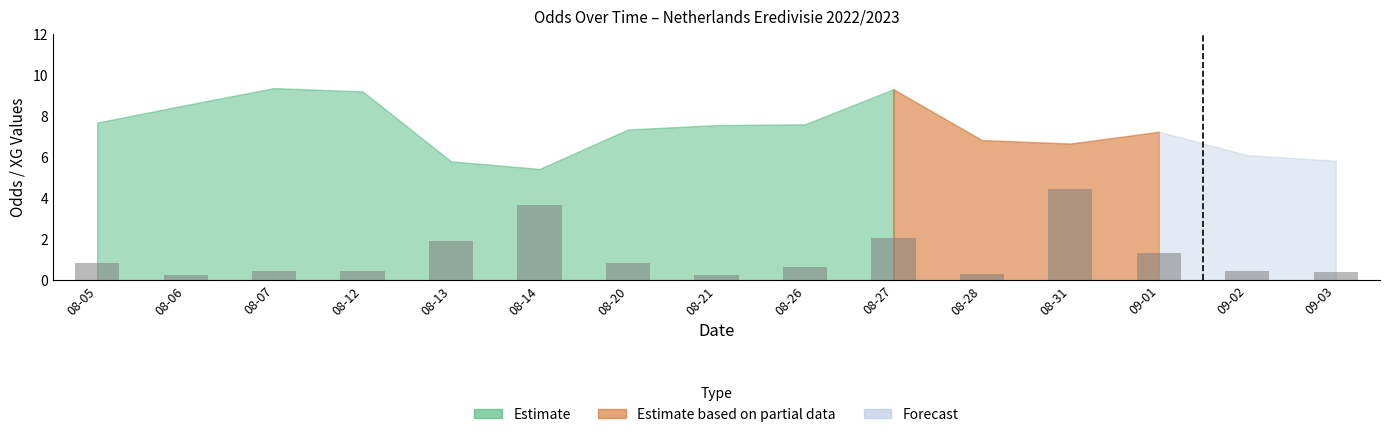

What is the label of the 11th bar from the right?

08-13